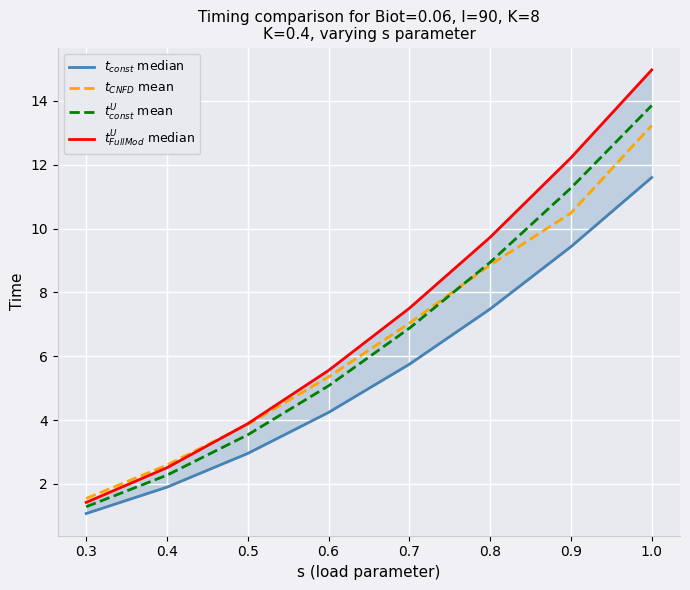

Rank the series by their maximum value, from lowest to highest.

$t_{const}$ median, $t_{CNFD}$ mean, $t_{const}^U$ mean, $t_{FullMod}^U$ median